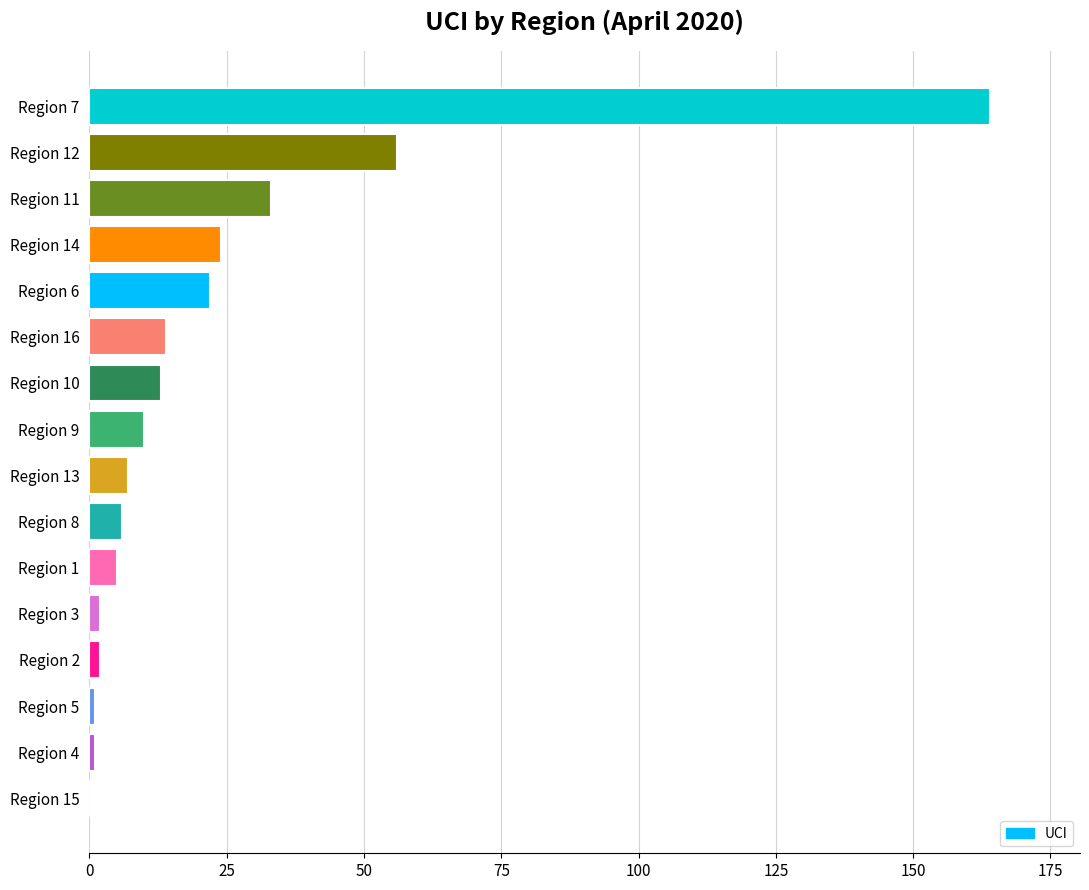

Which label corresponds to the largest value in the chart?

Region 7